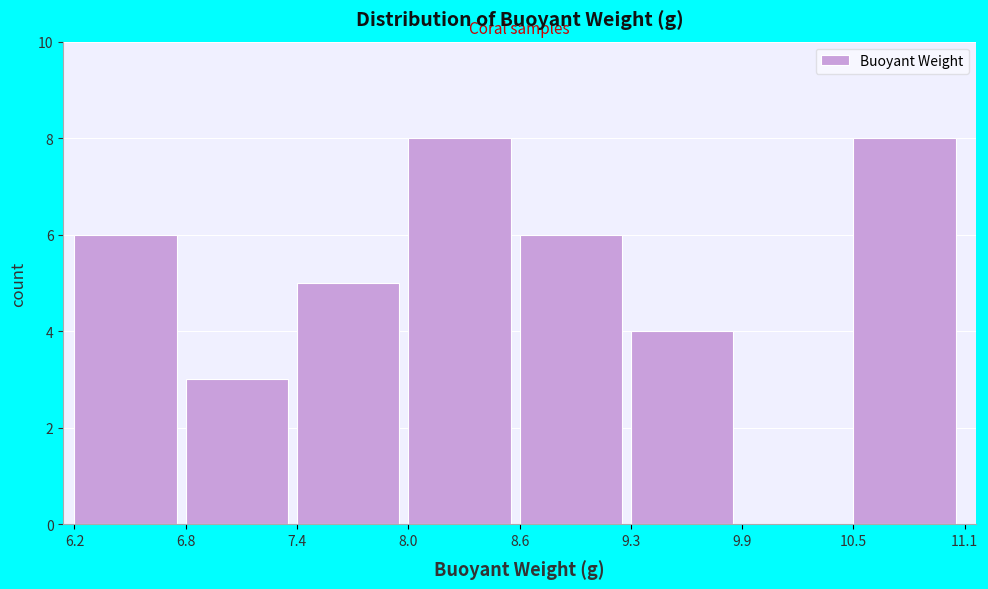

What is the height of the bar covering 6.8 to 7.4 on the x-axis? The values are not printed on the chart, so give them approximately, as read against the axis.

3